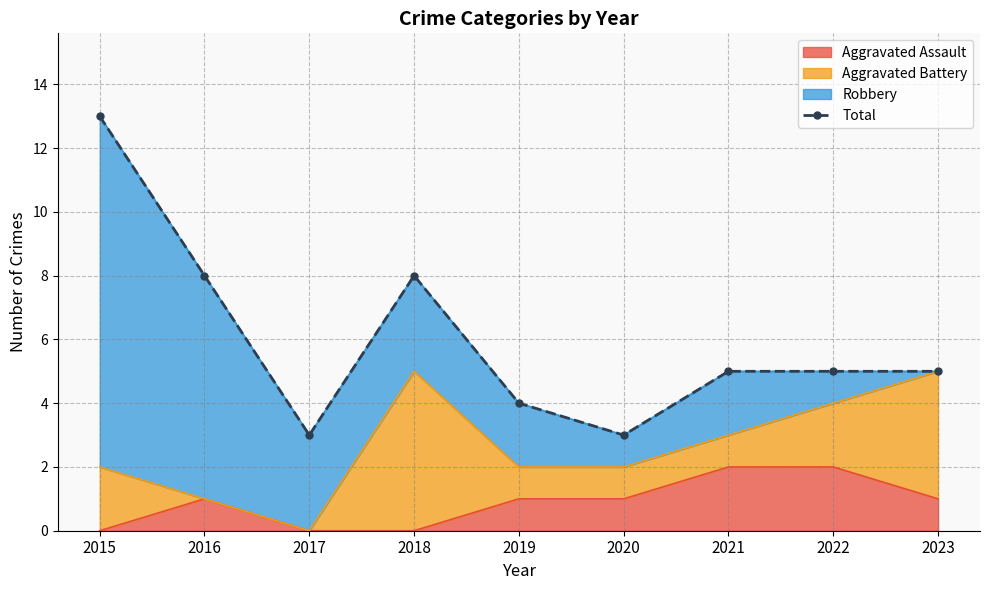

Reading left to right, extract all data points from this chart.

13	8	3	8	4	3	5	5	5